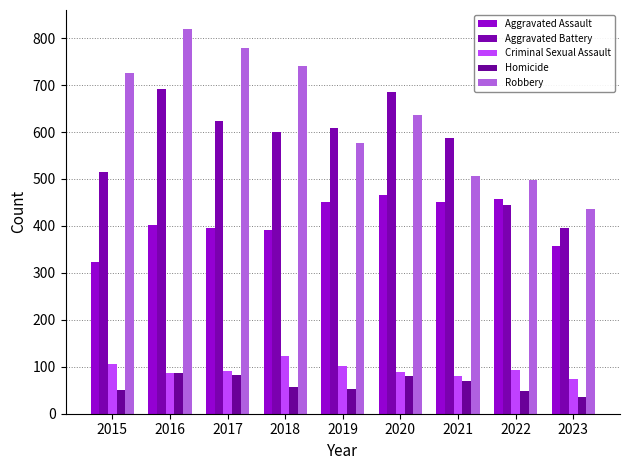

At which label does Homicide first exceed 56?

2016